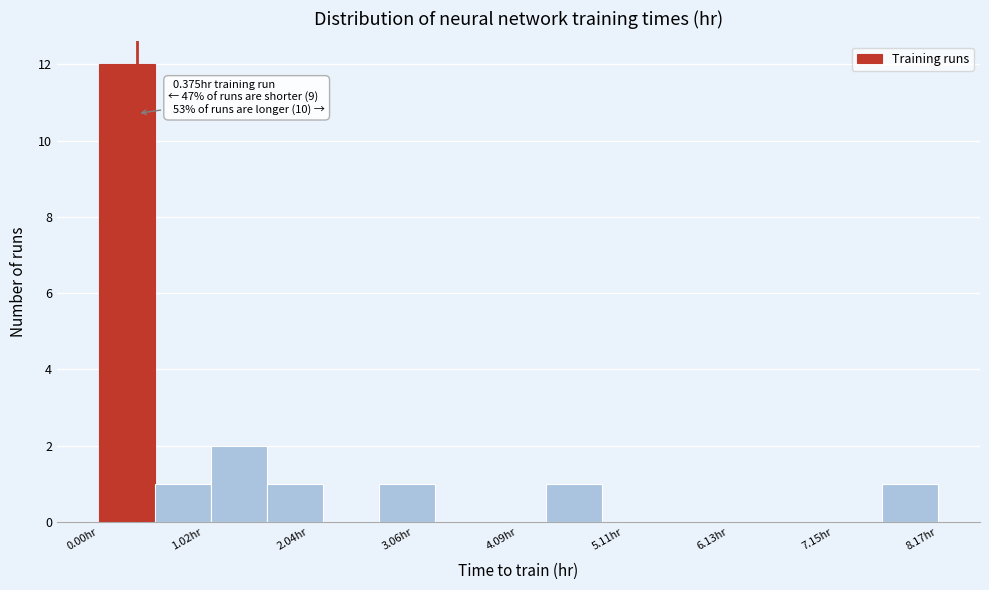

Around what value on the x-axis is the tallest bar? Give the approximate position of its centre, as read against the axis.

0.2